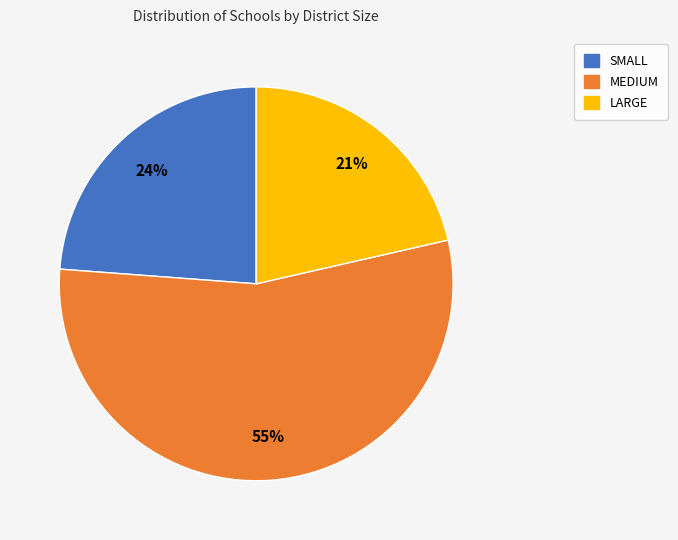

How many segments does this pie chart have?

3